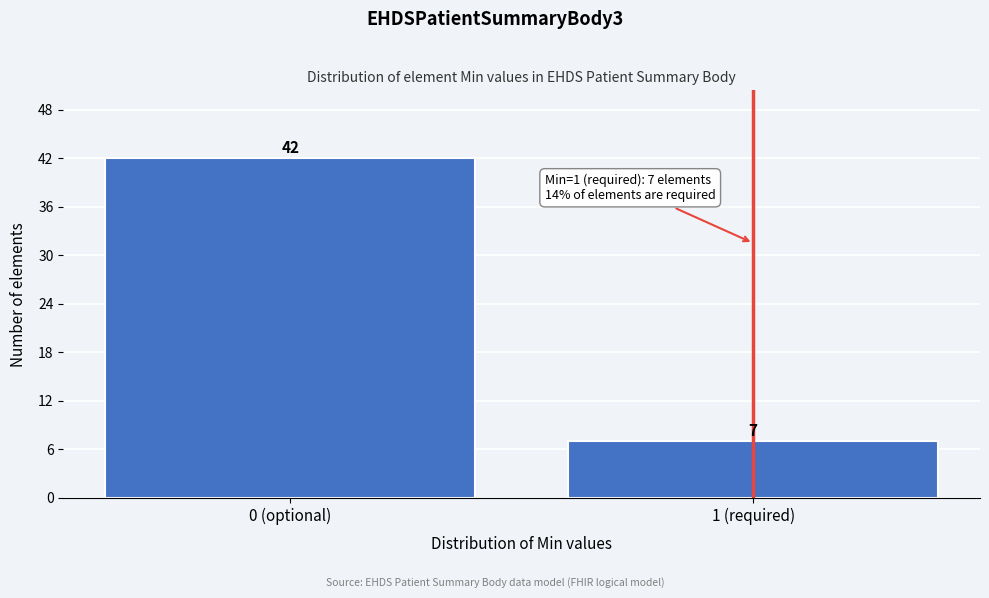

Reading left to right, what are all the values shown in this chart?

0 (optional)=42	1 (required)=7